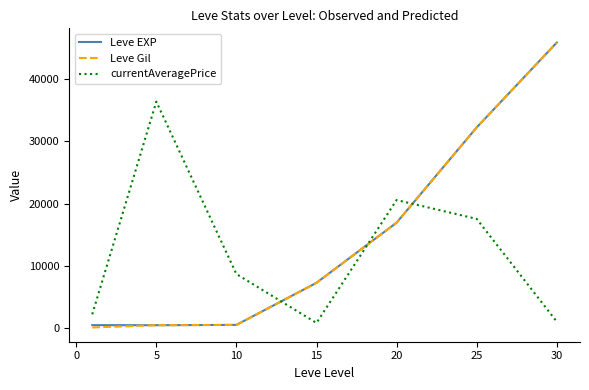

How many lines are shown in the chart?

3